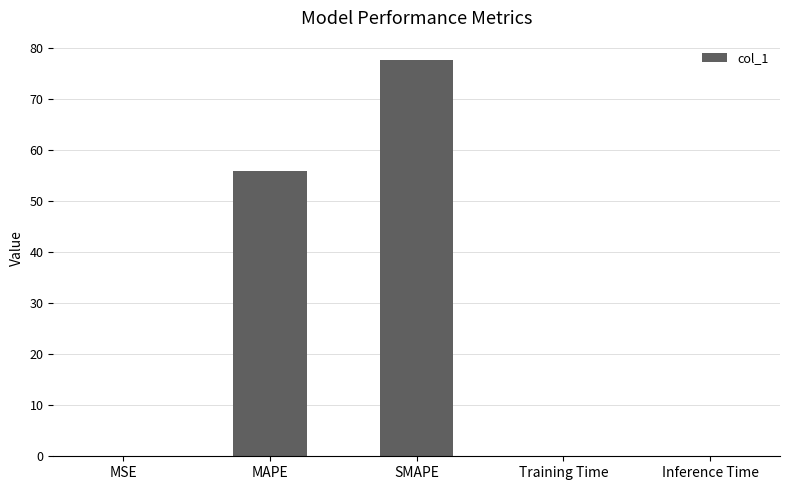

Between SMAPE and Inference Time, which is larger?

SMAPE